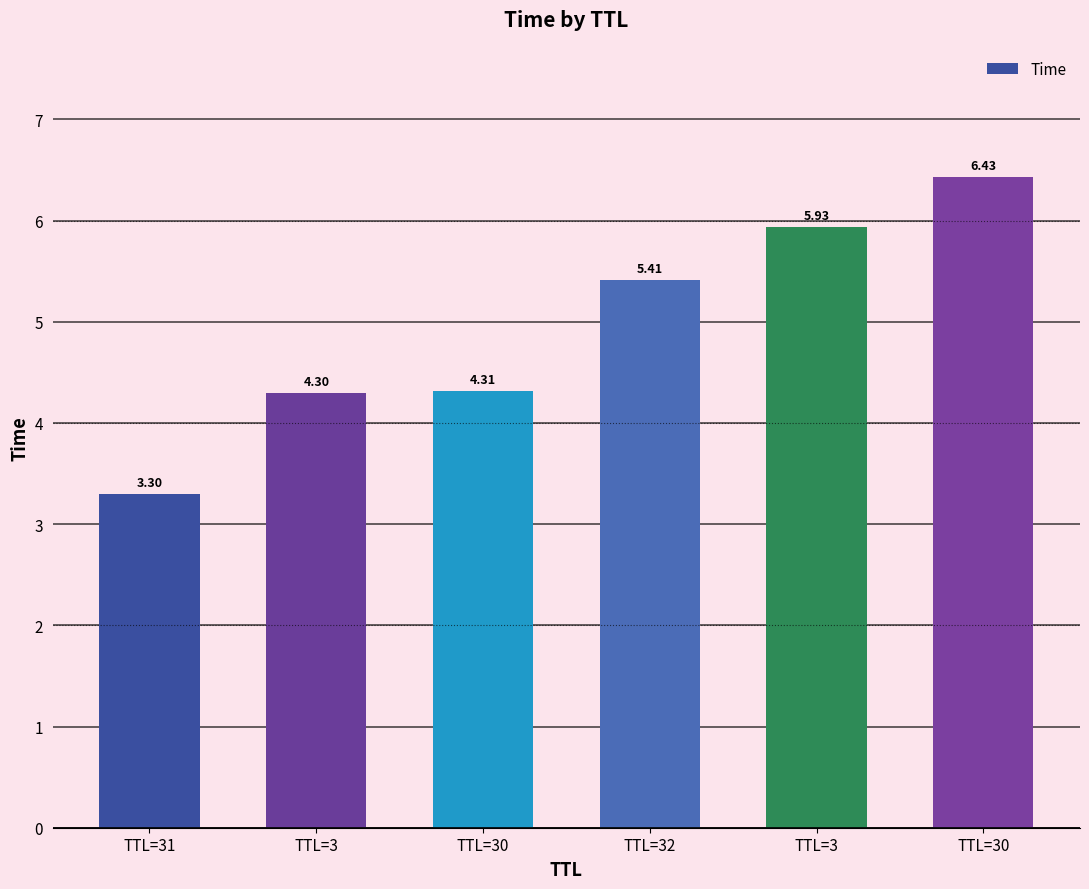

The value at TTL=3 is 4.3. True or false?

True